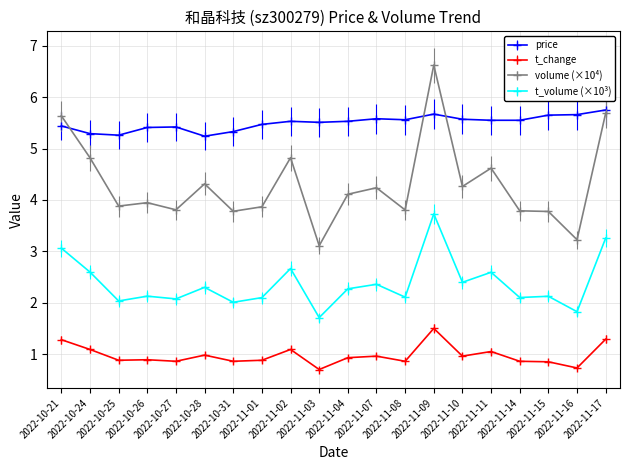

At which category is the sum across all series the highest?

2022-11-09